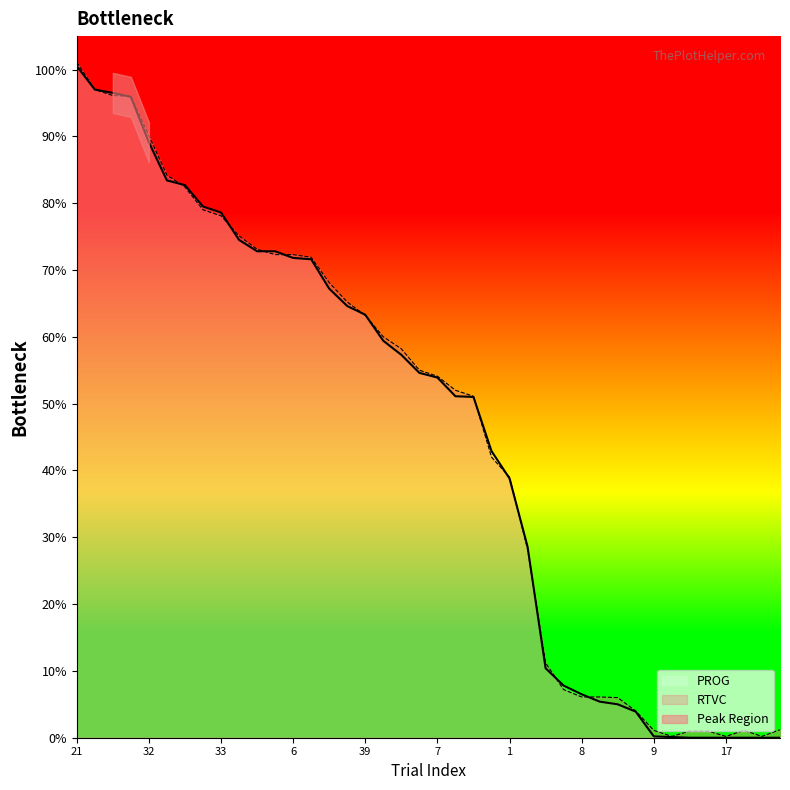

What is the sum of all RTVC values?

18.5